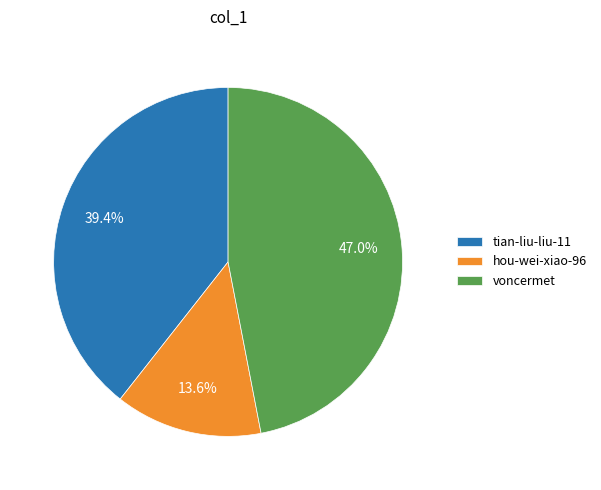

How many segments does this pie chart have?

3